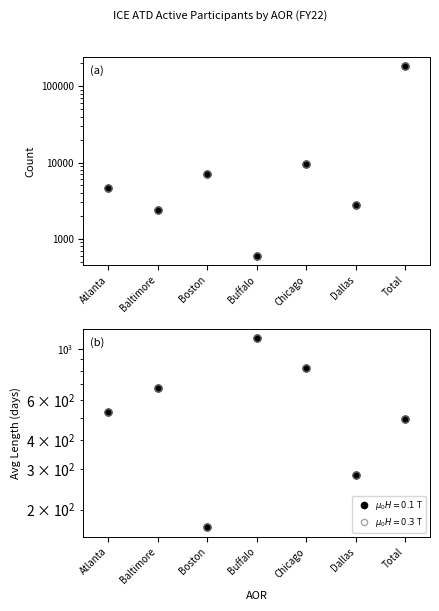

What is the value of the Count (open) point at the 4th from the left?

601